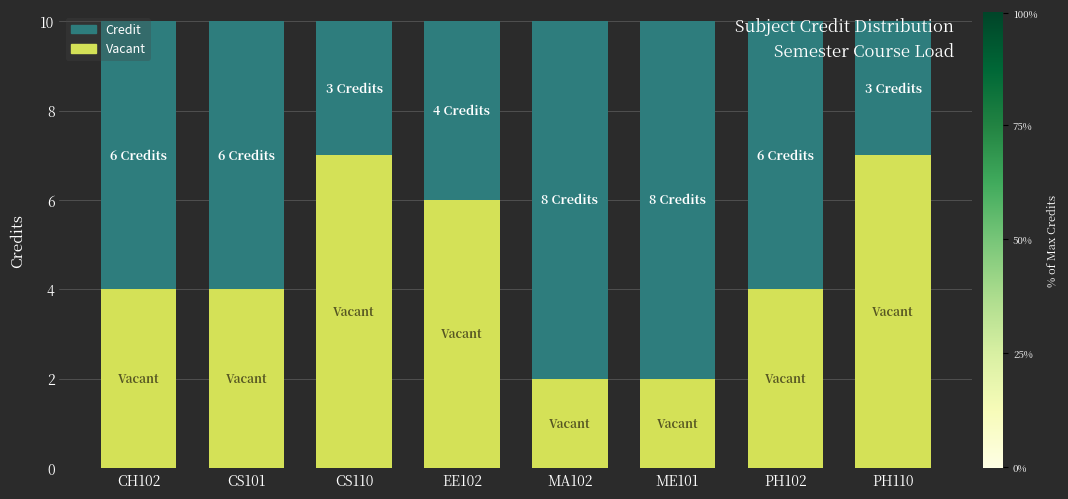

What is the total value across all series at MA102?

10